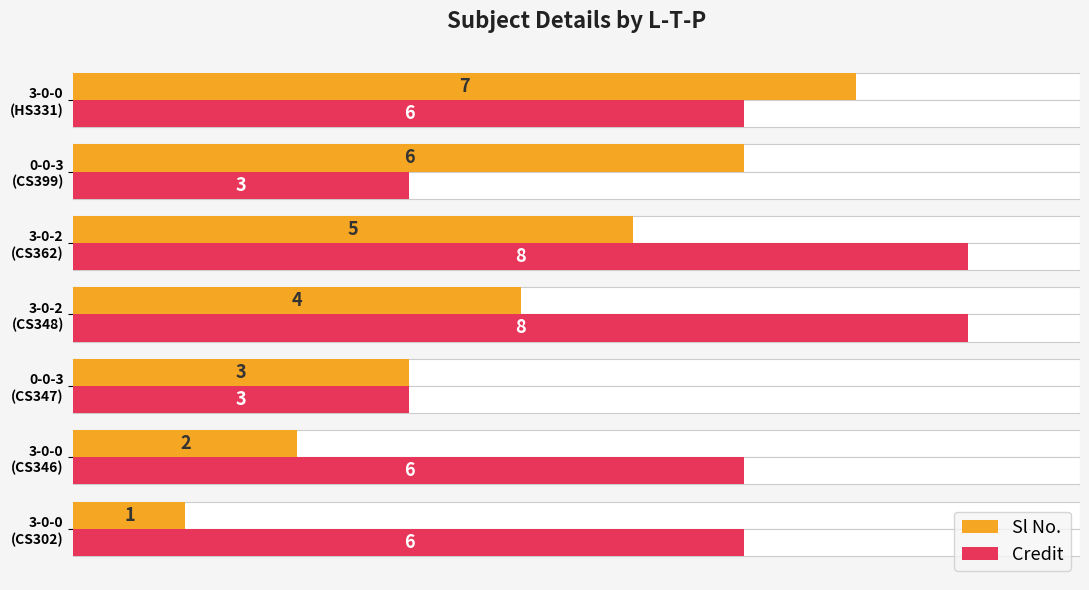

What is the value of the Sl No. bar at the 4th from the left?

4